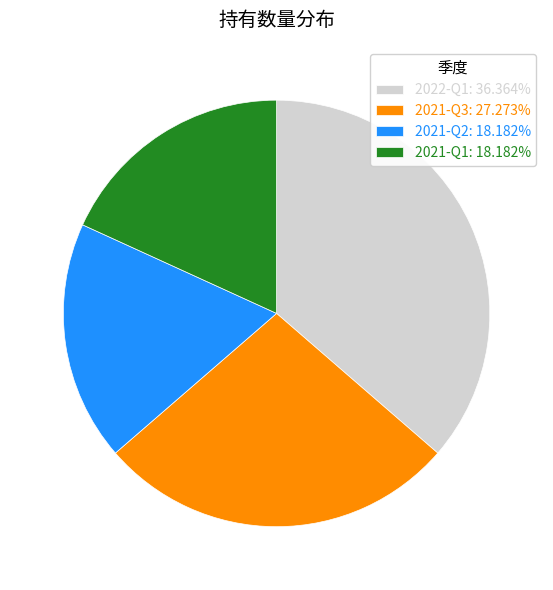

Does 2021-Q3 account for over 50% of the chart?

No